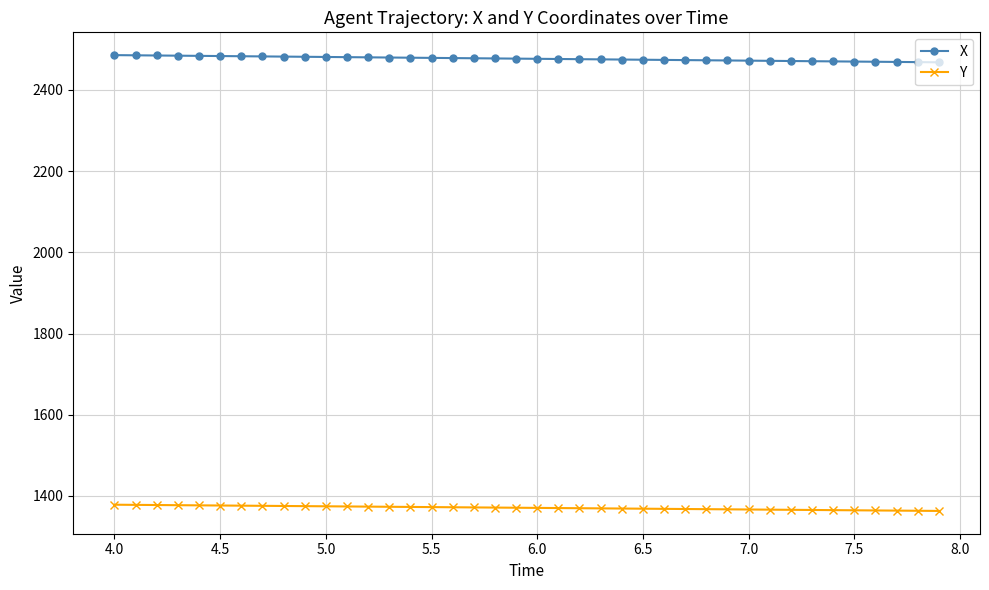

At how many categories does at least one series exceed 2043?

40